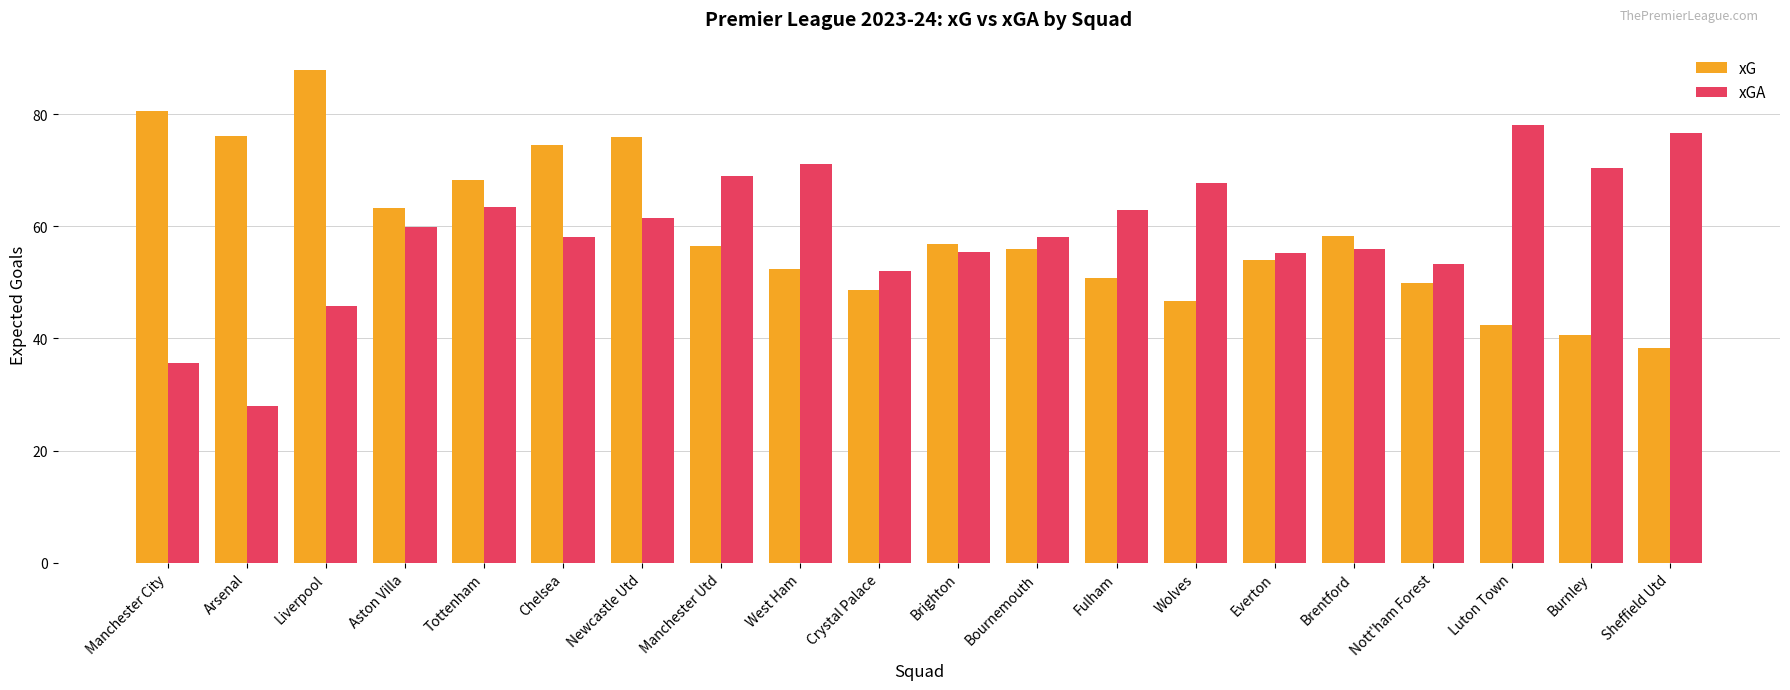

What is the difference between the maximum and minimum values in the xGA series?

50.1